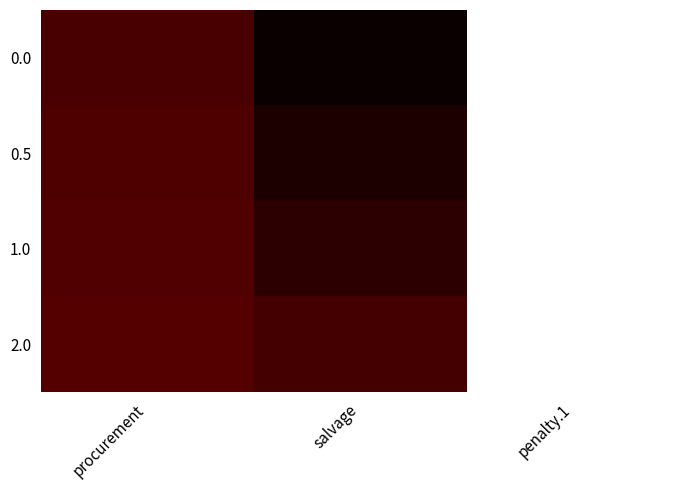

Rank the series by their maximum value, from highest to lowest.

0.0, 0.5, 1.0, 2.0